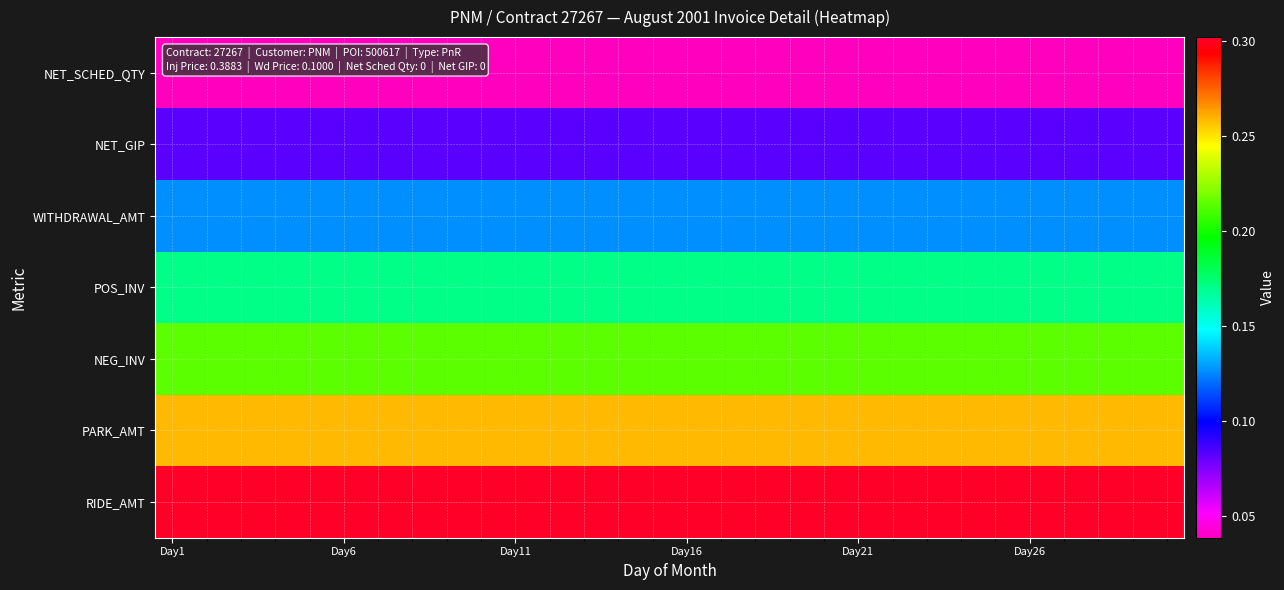

Count the number of data series in this chart.

7